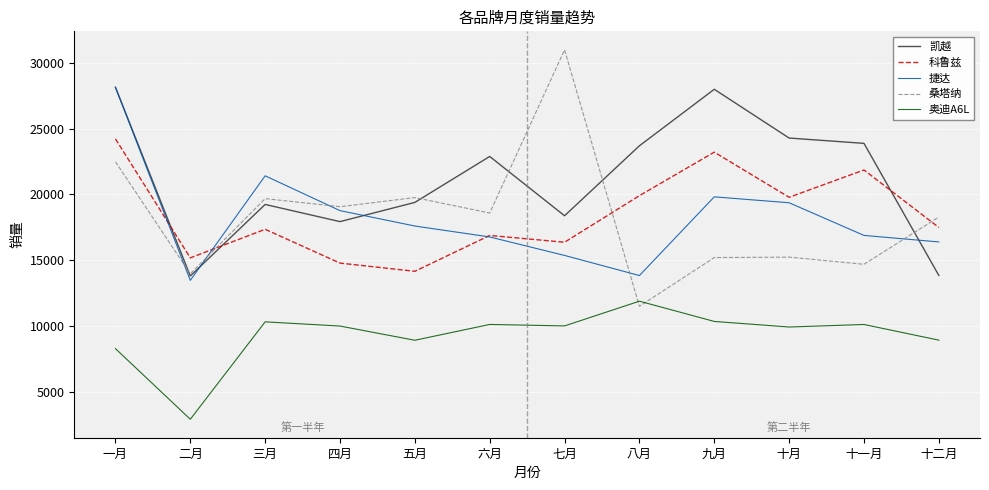

Rank the series at 十月 from lowest to highest value.

奥迪A6L, 桑塔纳, 捷达, 科鲁兹, 凯越